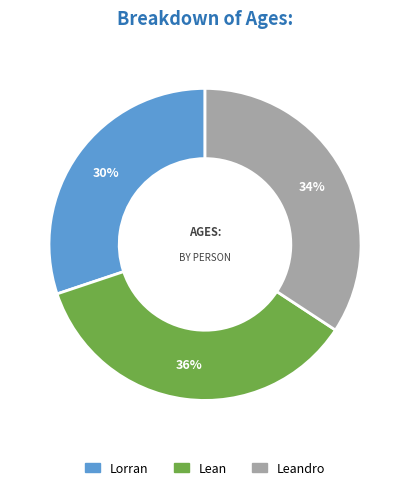

Which has a higher value, Lorran or Leandro?

Leandro